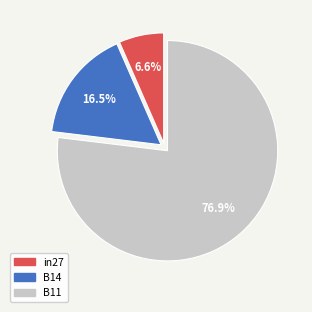

Does in27 account for over 50% of the chart?

No